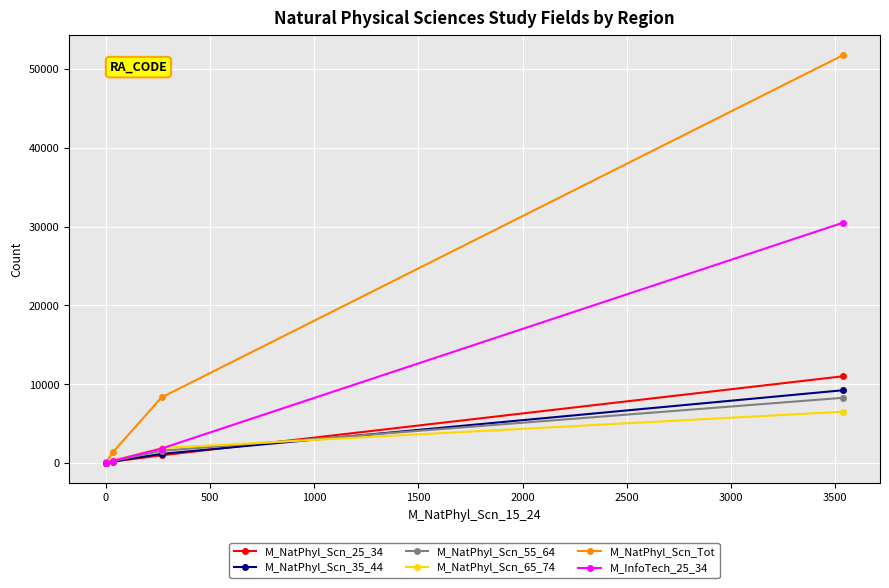

How many lines are shown in the chart?

6